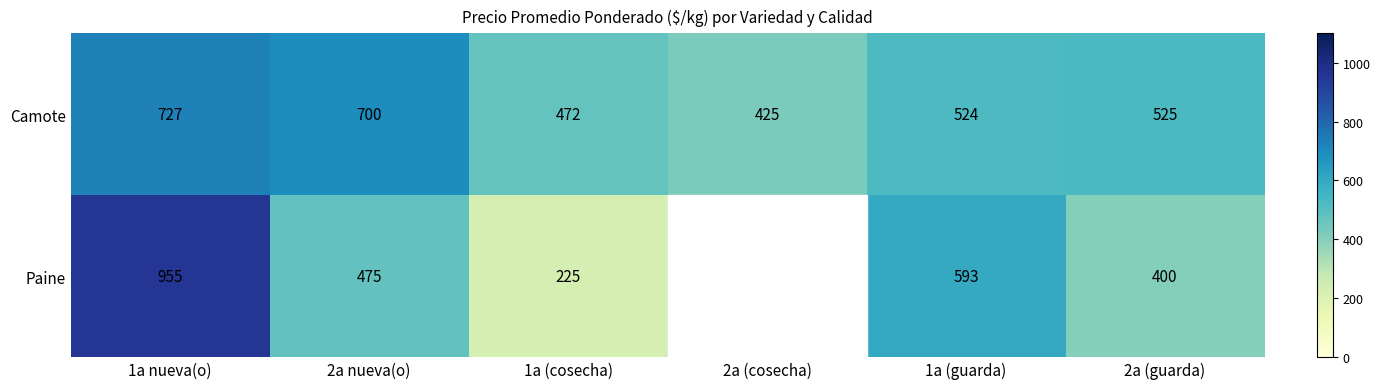

What value does the Camote series have at 1a (guarda)?

524.0